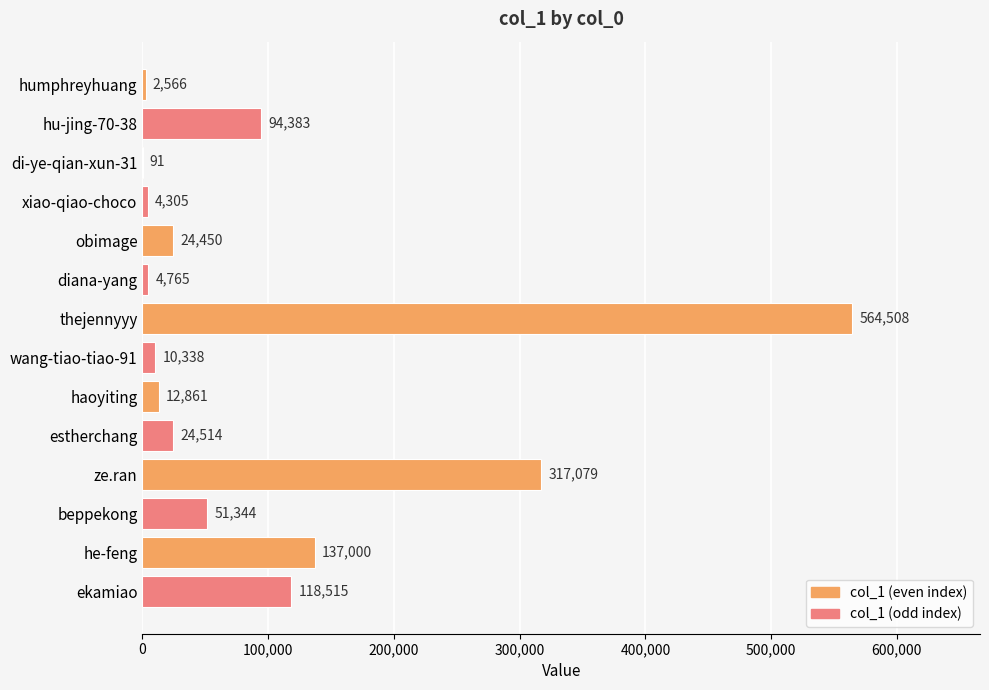

What is the approximate value at hu-jing-70-38, to the nearest 10?

94380